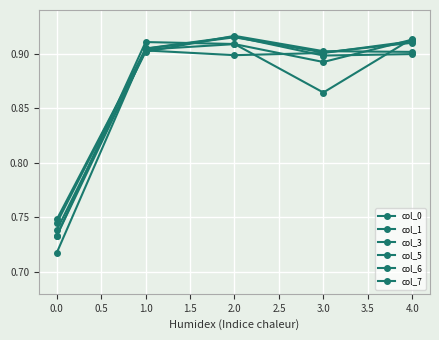

Does the chart display data point markers on the line(s)?

Yes